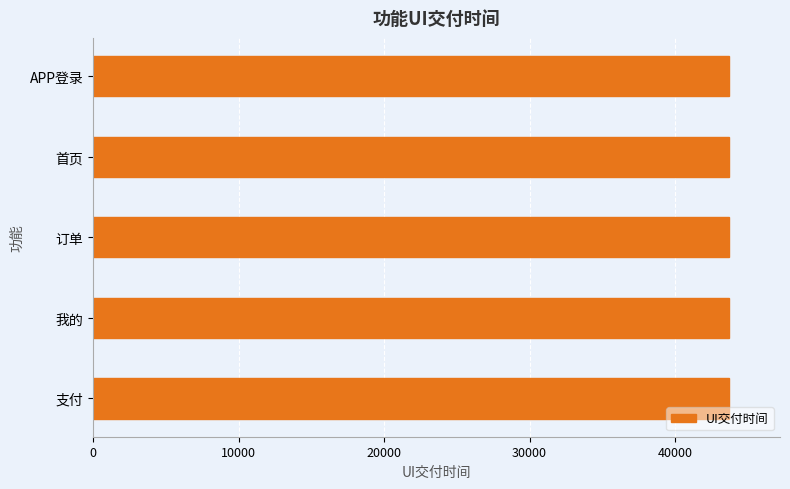

Is it true that the value at 我的 is 12964?

False